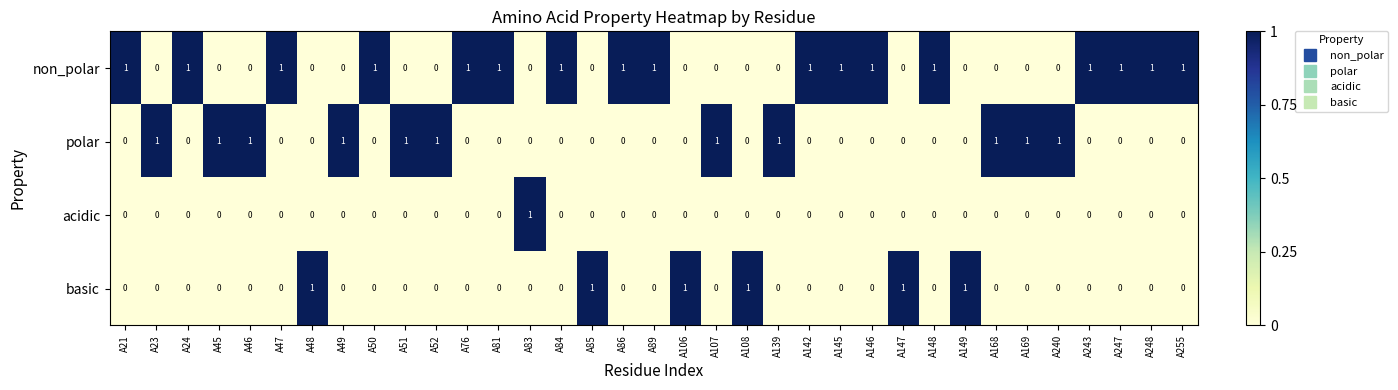

True or false: non_polar has a value of 2 at A84.

False